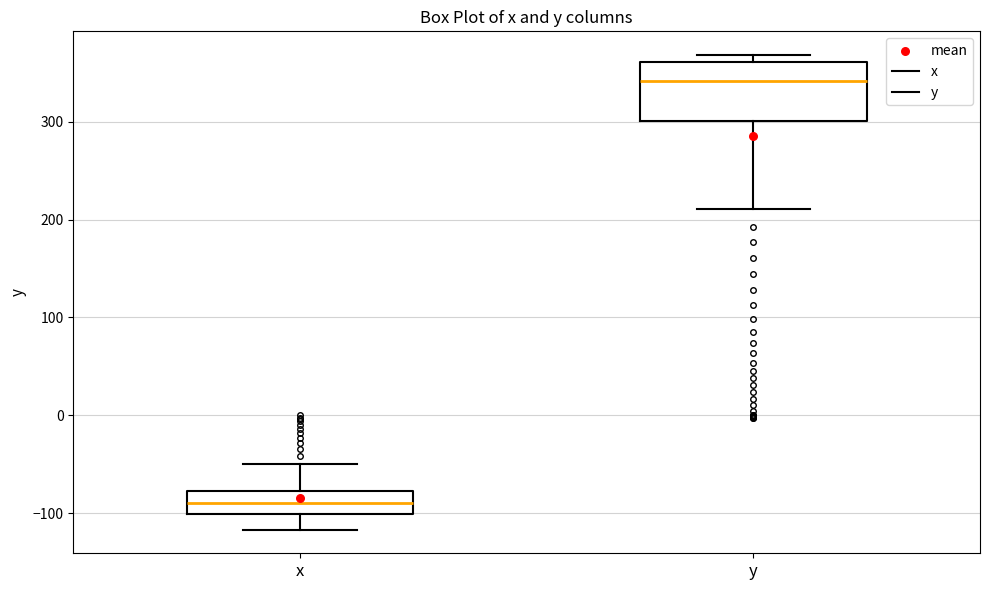

Reading left to right, transcribe this box plot: for each box, give where its median line is, the range the box spans, and where its two whiskers end, as read against the y-axis. The values are not printed on the chart, so give them approximately, as read against the axis.

x: median -90, box -100 to -80, whiskers -120 to -50
y: median 340, box 300 to 360, whiskers 210 to 370